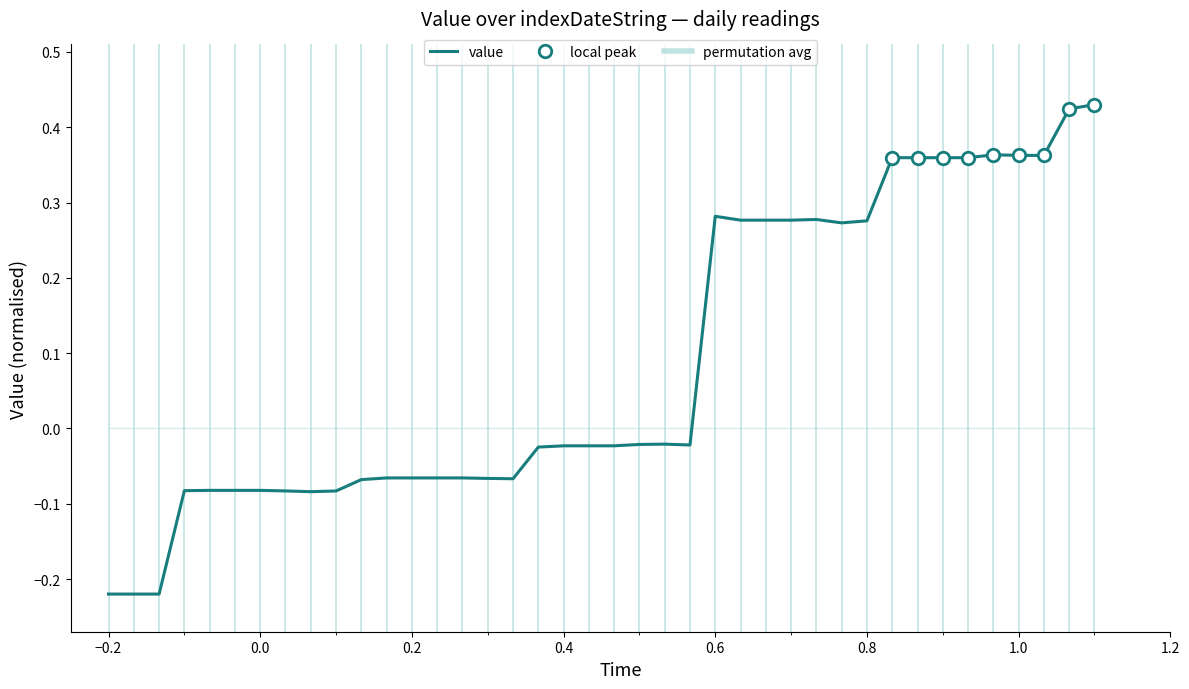

Does the chart display data point markers on the line(s)?

No